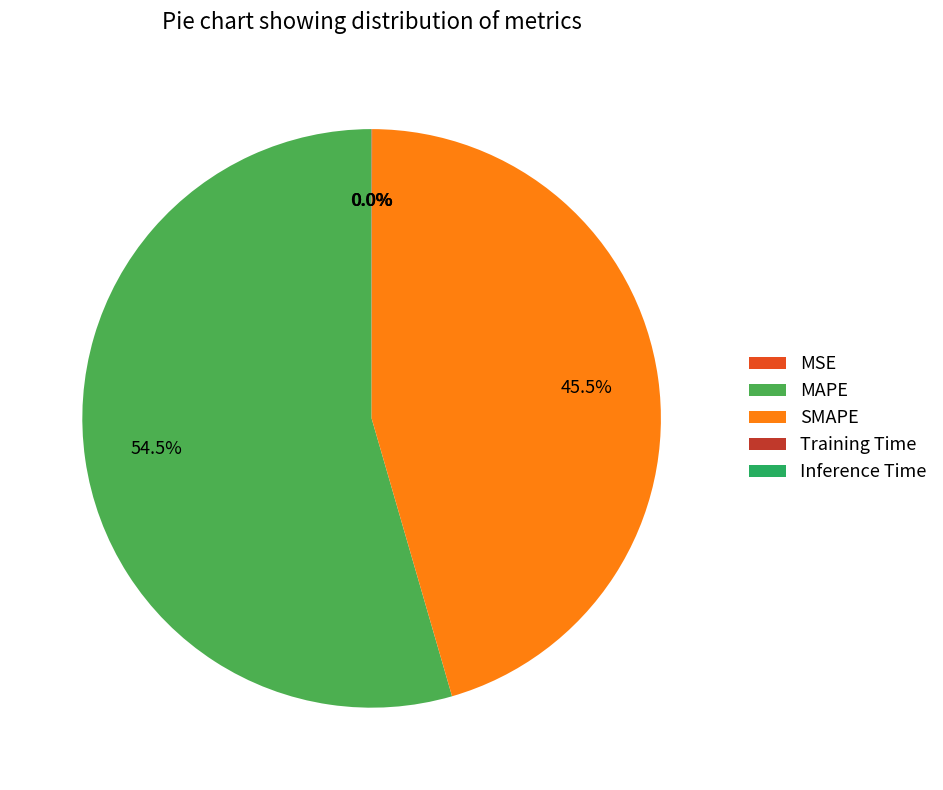

What portion of the pie excludes MAPE?

45.5%